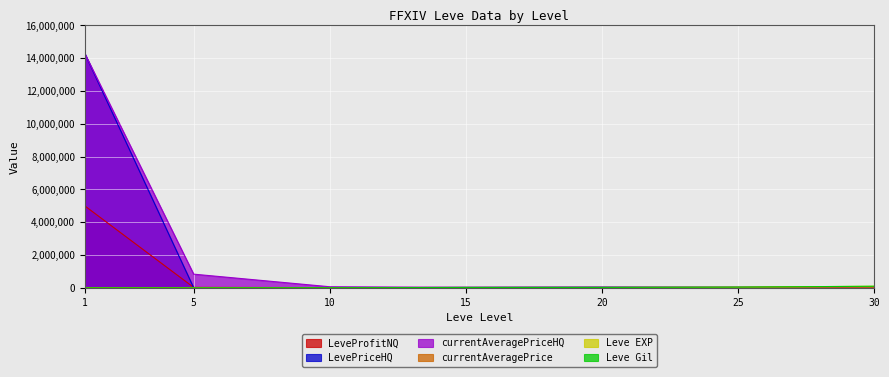

Reading left to right, list all the values displayed in this chart.

currentAveragePrice: 1=3307	5=2996	10=50	15=999	20=0	25=0	30=10388
LevePriceHQ: 1=14291095	5=9999	10=50	15=30017	20=42012	25=41300	30=49998
currentAveragePriceHQ: 1=14291095	5=837334	10=69500	15=30017	20=42012	25=41300	30=49998
Leve EXP: 1=1	5=2	10=3780	15=21850	20=28010	25=47200	30=99220
Leve Gil: 1=690	5=840	10=9990	15=24790	20=28010	25=47200	30=99220
LeveProfitNQ: 1=5000000	5=30005	10=18000	15=30009	20=30854	25=18509	30=49998